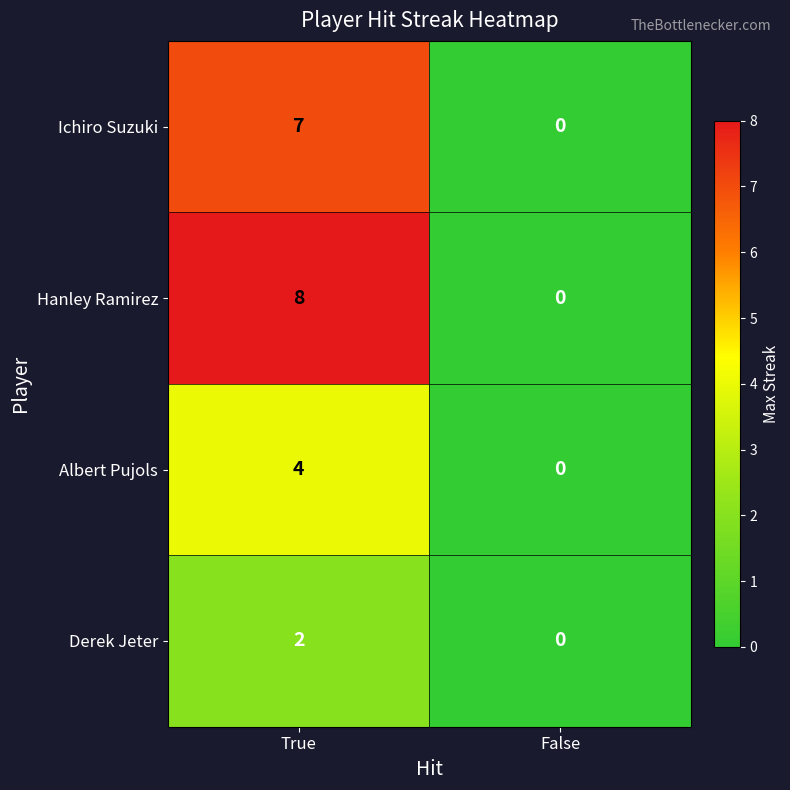

The value of Hanley Ramirez at True is 2. True or false?

False